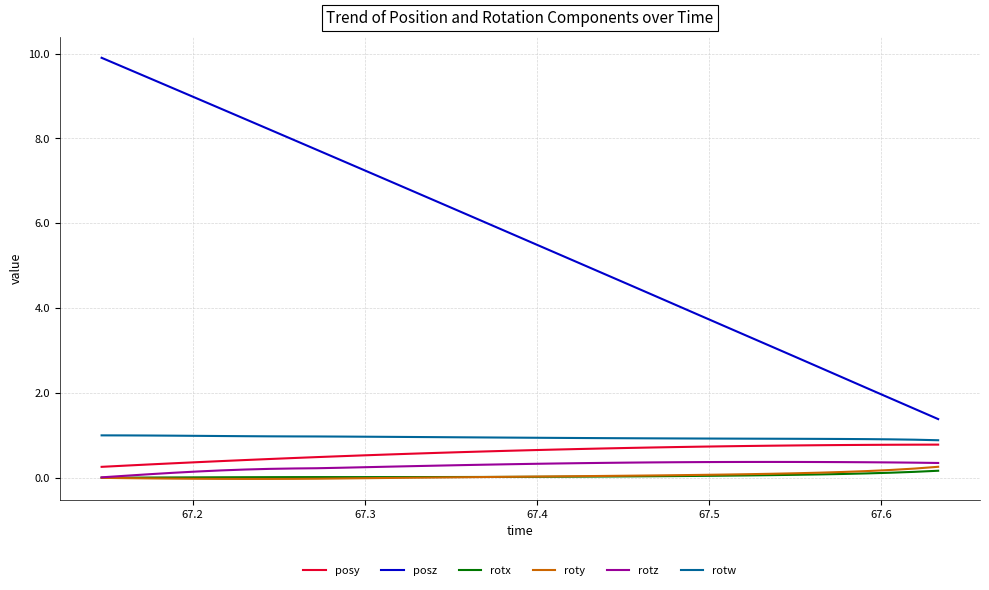

Which series has the largest total across all categories?

posz